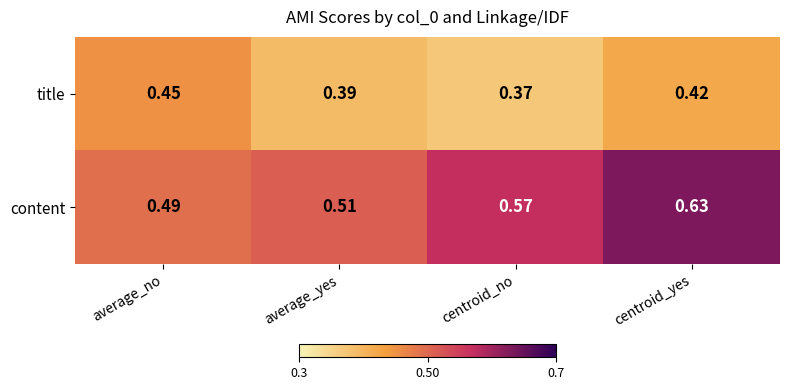

At which category does the chart reach its minimum across all series?

centroid_no